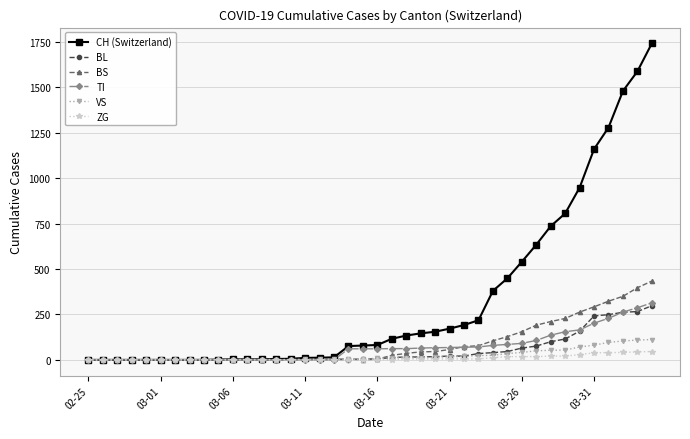

Which series has the largest range (max minus min)?

CH (Switzerland)